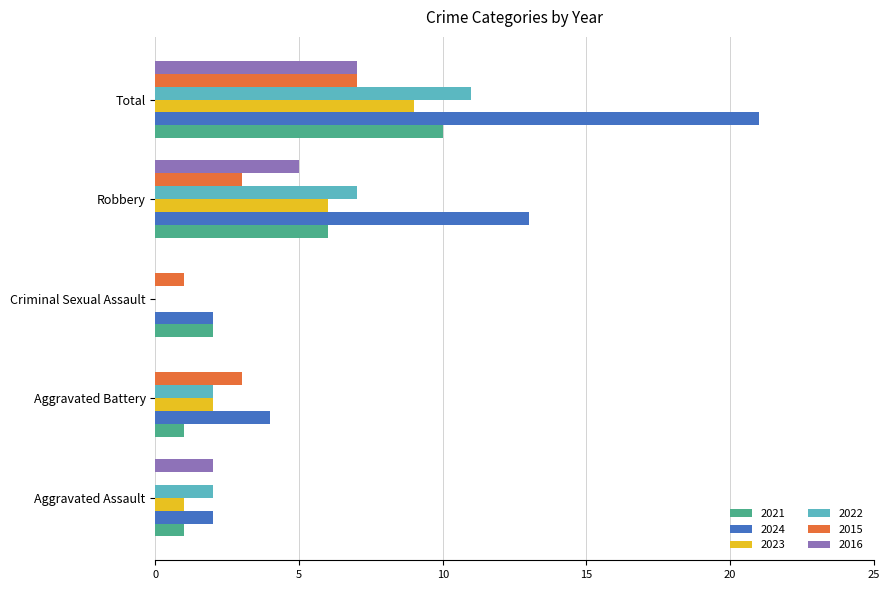

What is the highest value of the 2015 series?

7